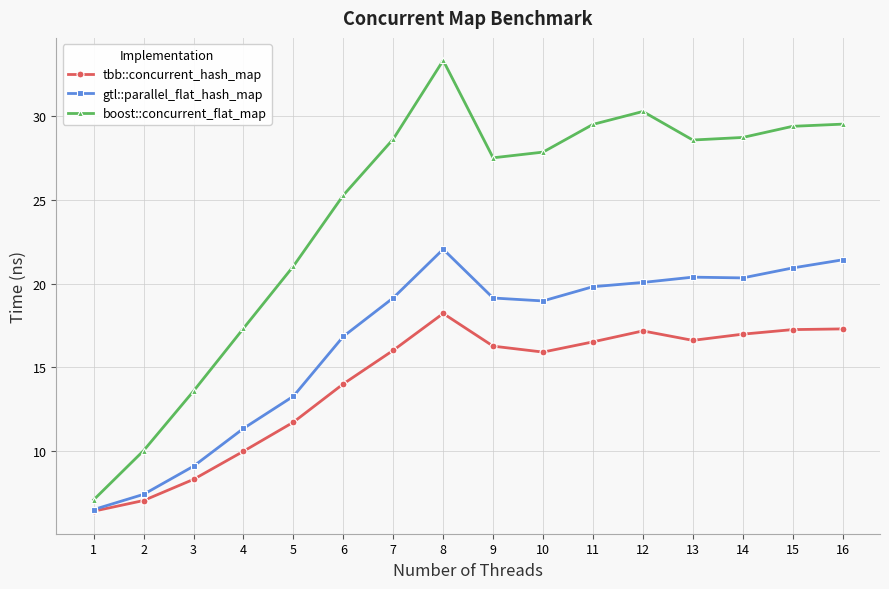

True or false: boost::concurrent_flat_map and tbb::concurrent_hash_map intersect in this chart.

False